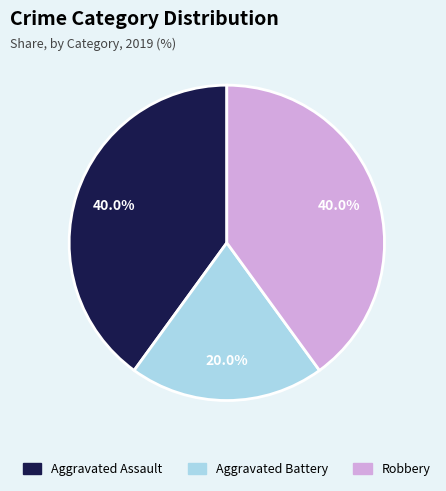

Does any single category account for the majority?

No